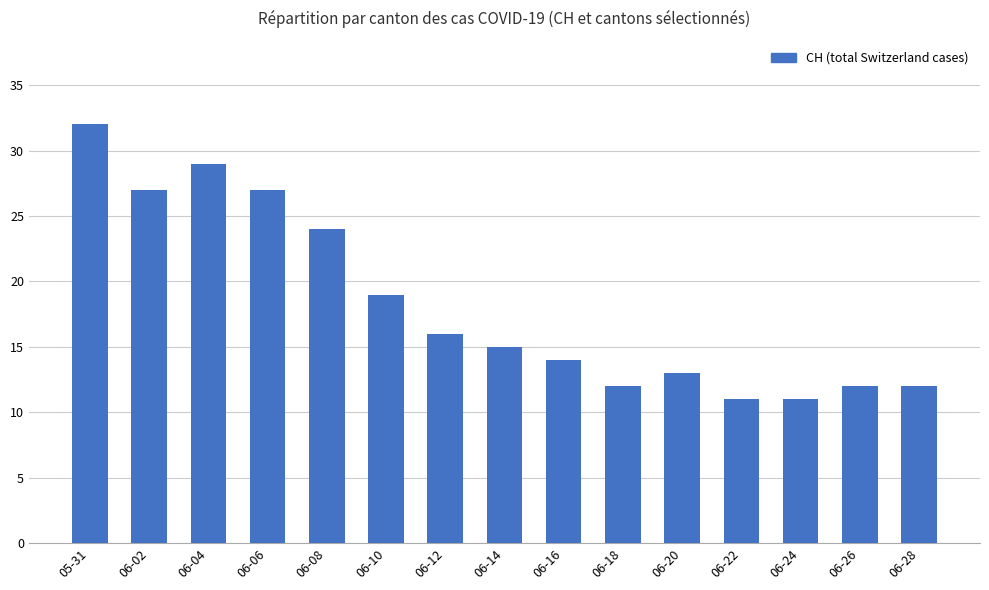

What is the difference between the maximum and minimum values?

21